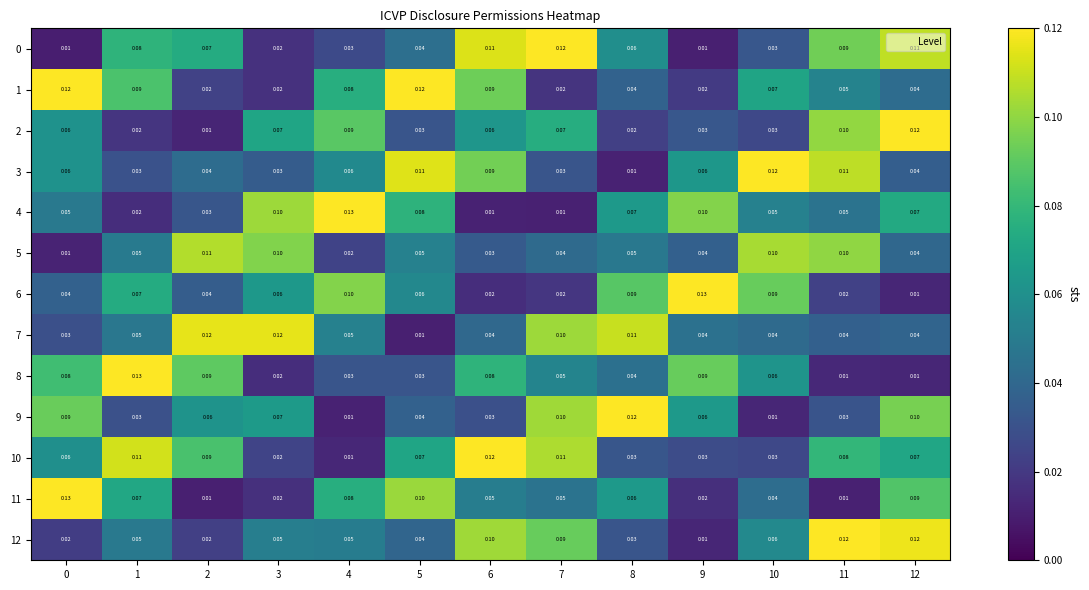

Is the value of 2 at 6 greater than the value of 7 at 6?

Yes